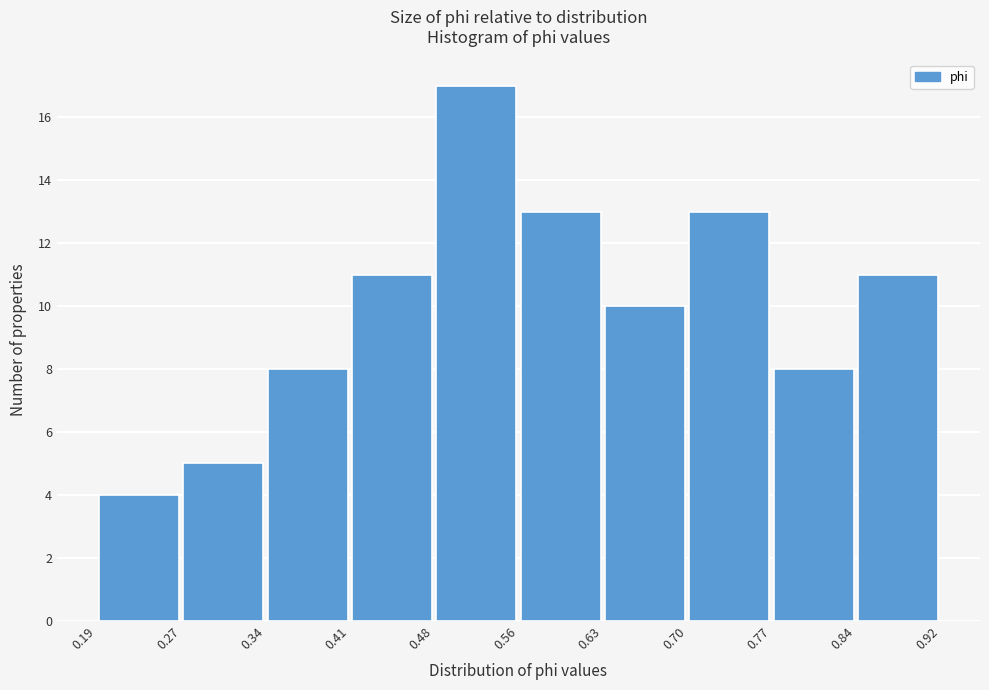

Reading left to right, list every bar in this chart as the range it spans on the x-axis followed by its height. The values are not printed on the chart, so give them approximately, as read against the axis.

0.19 to 0.27: 4
0.27 to 0.34: 5
0.34 to 0.41: 8
0.41 to 0.48: 11
0.48 to 0.56: 17
0.56 to 0.63: 13
0.63 to 0.70: 10
0.70 to 0.77: 13
0.77 to 0.84: 8
0.84 to 0.92: 11